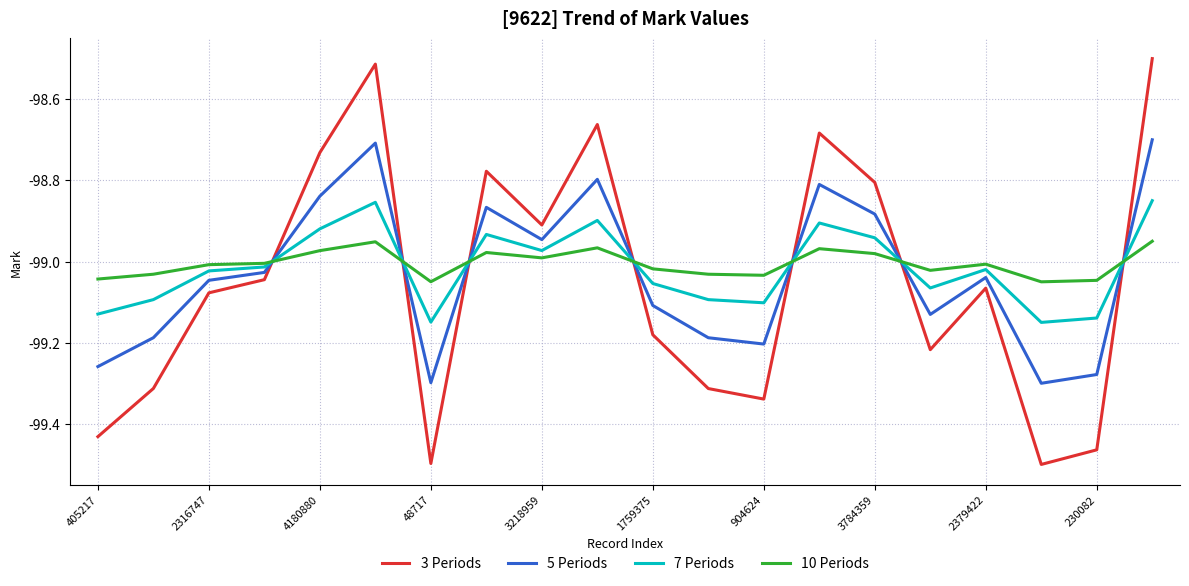

How many times do 3 Periods and 5 Periods cross each other?

7